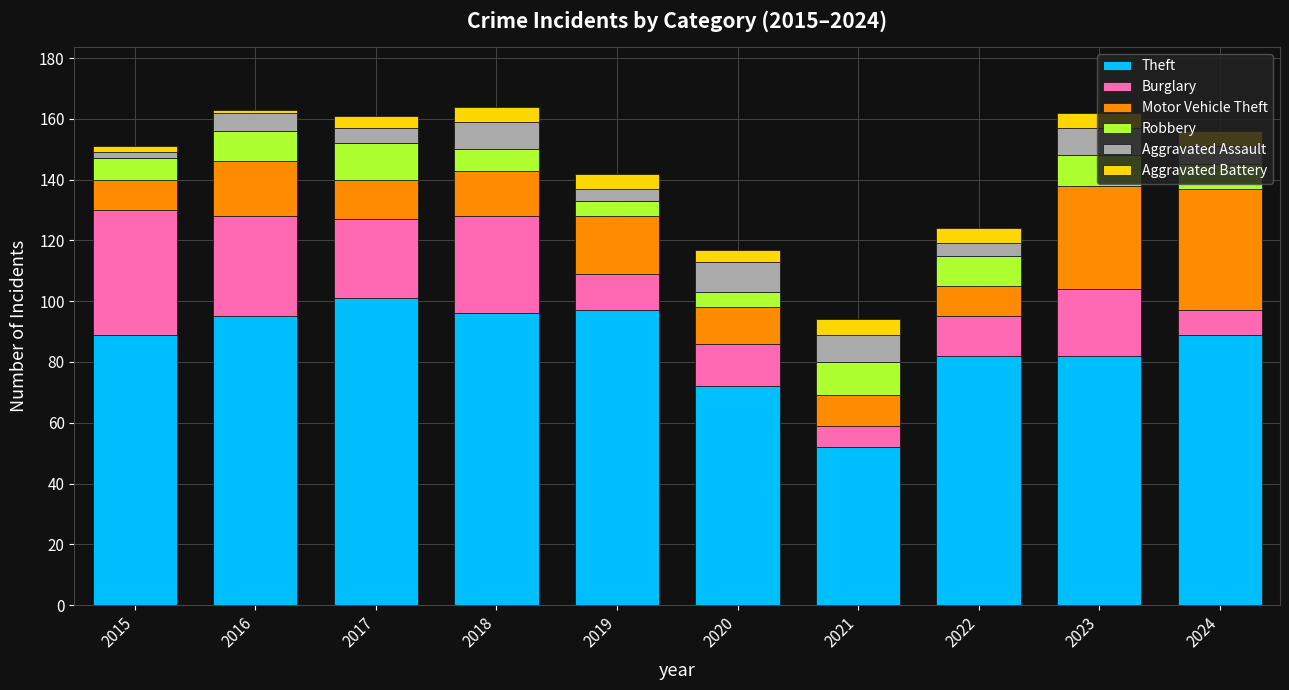

Which category has the highest value in the Theft series?

2017